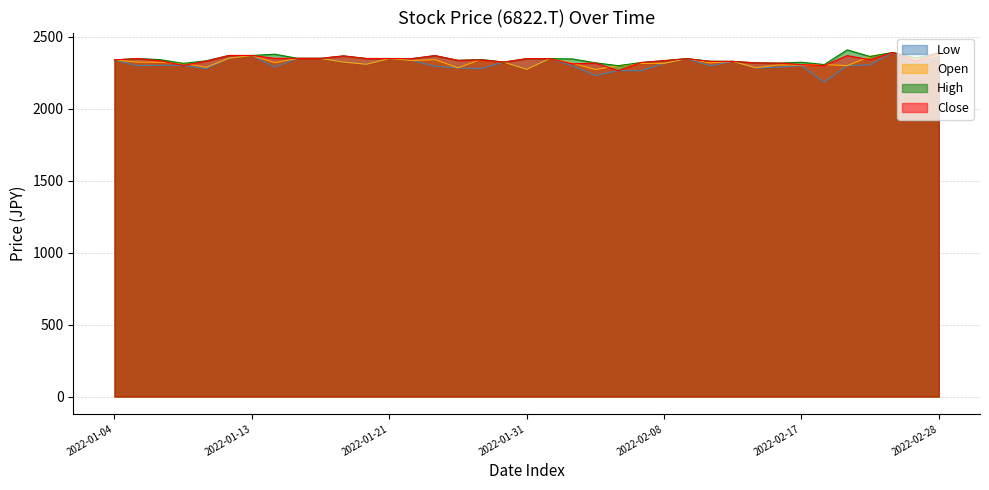

Count the number of data series in this chart.

4